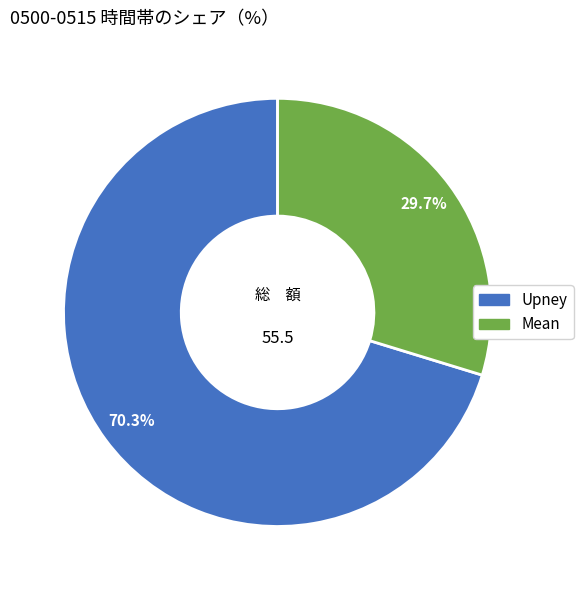

What is the smallest slice in the pie chart?

Mean